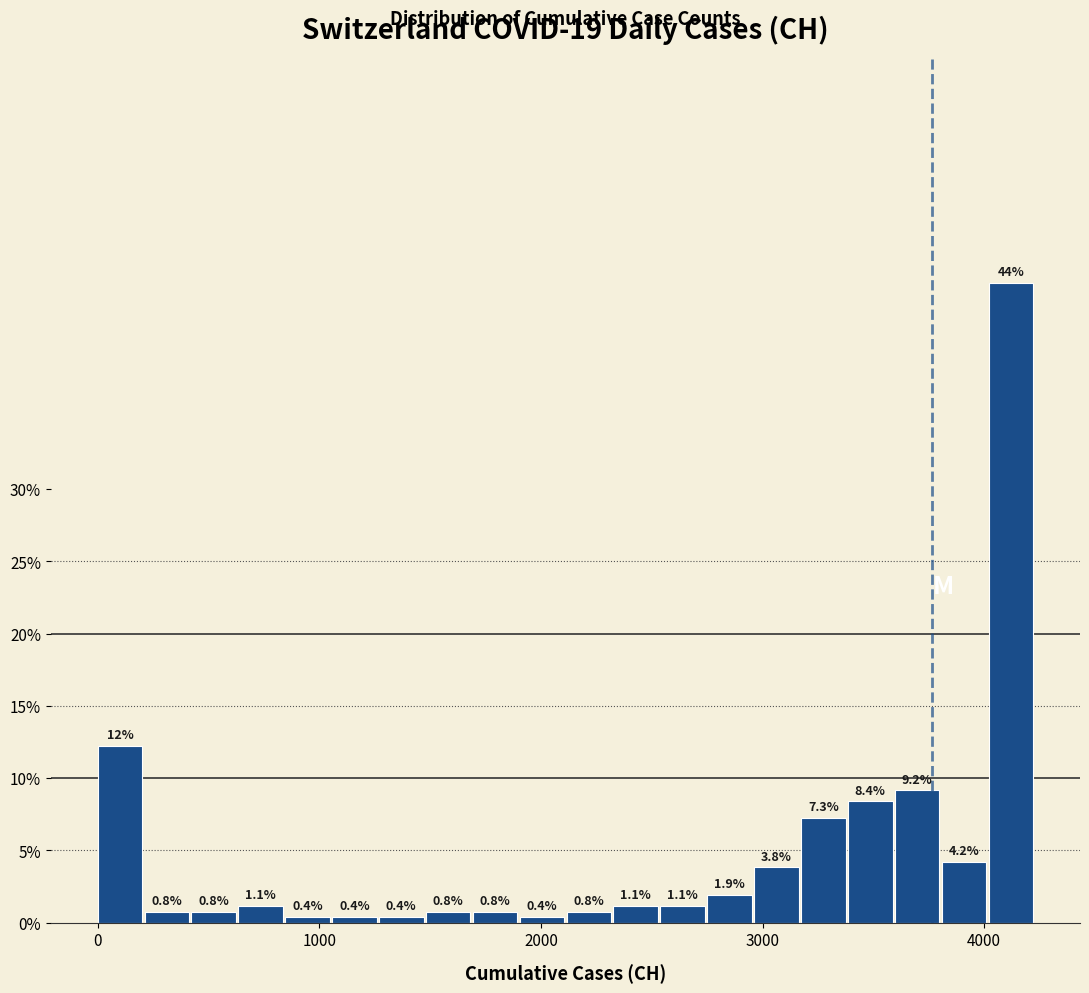

Read against the x-axis, roughly where is the centre of the tallest bar?

4100